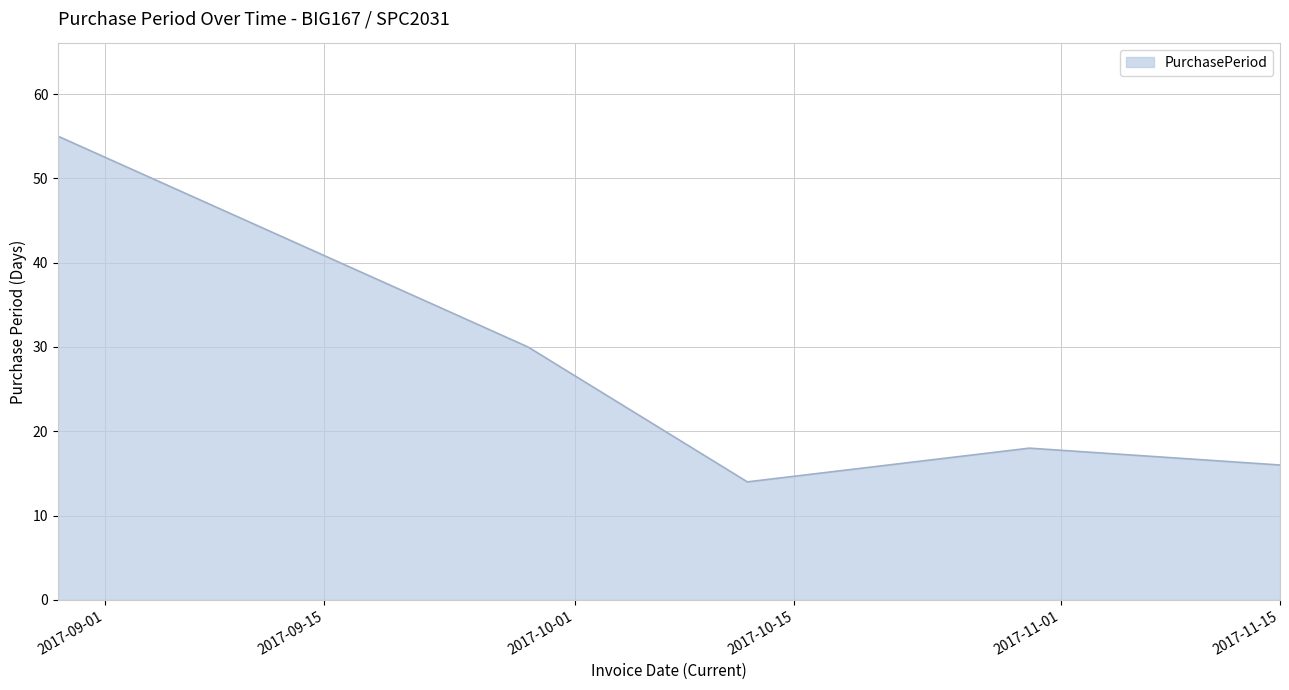

What is the minimum value shown in the chart?

14